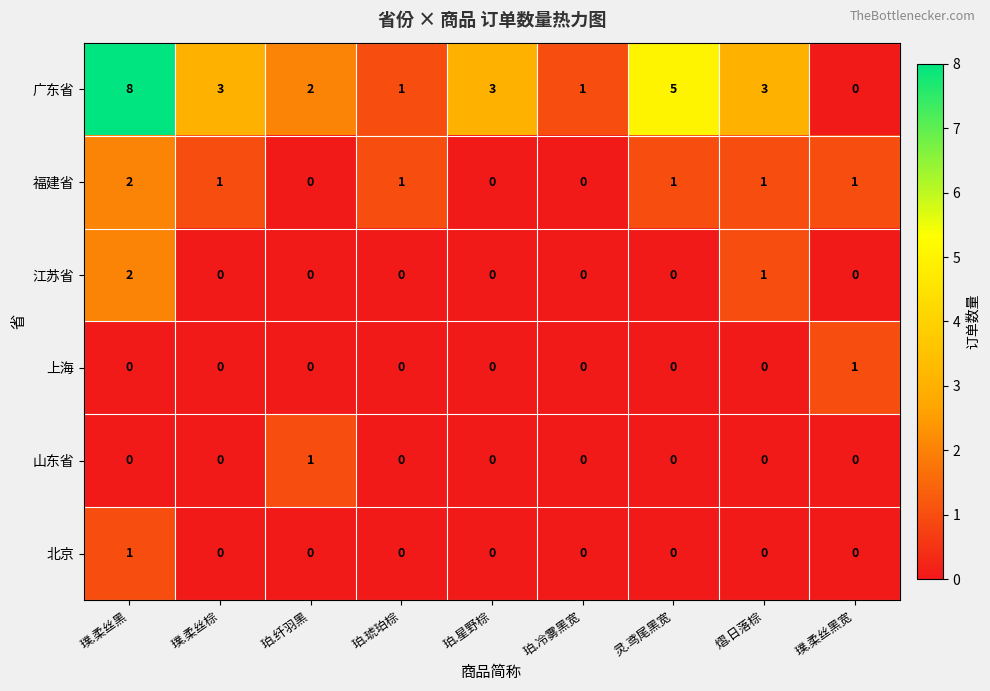

Which series has the largest total across all categories?

广东省